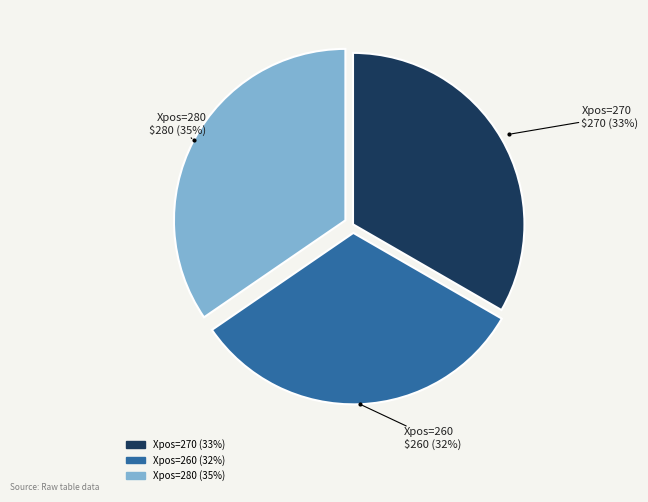

Is the sum of Xpos=280 and Xpos=260 greater than half?

Yes